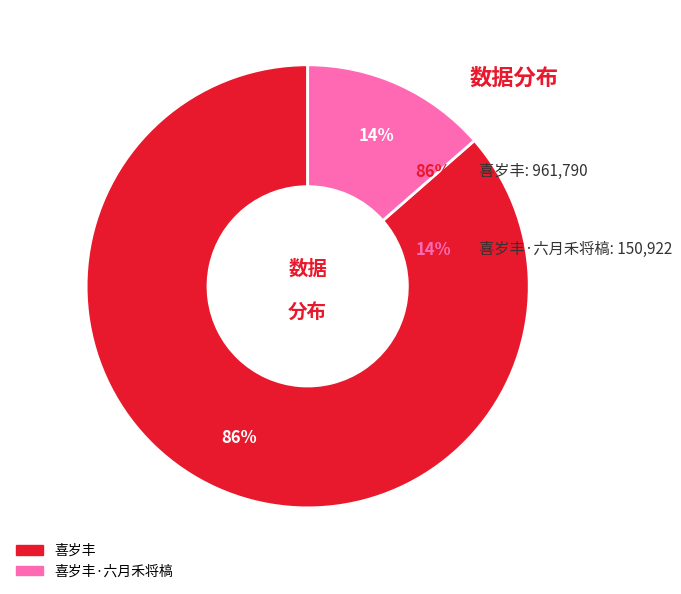

Does any single category account for the majority?

Yes